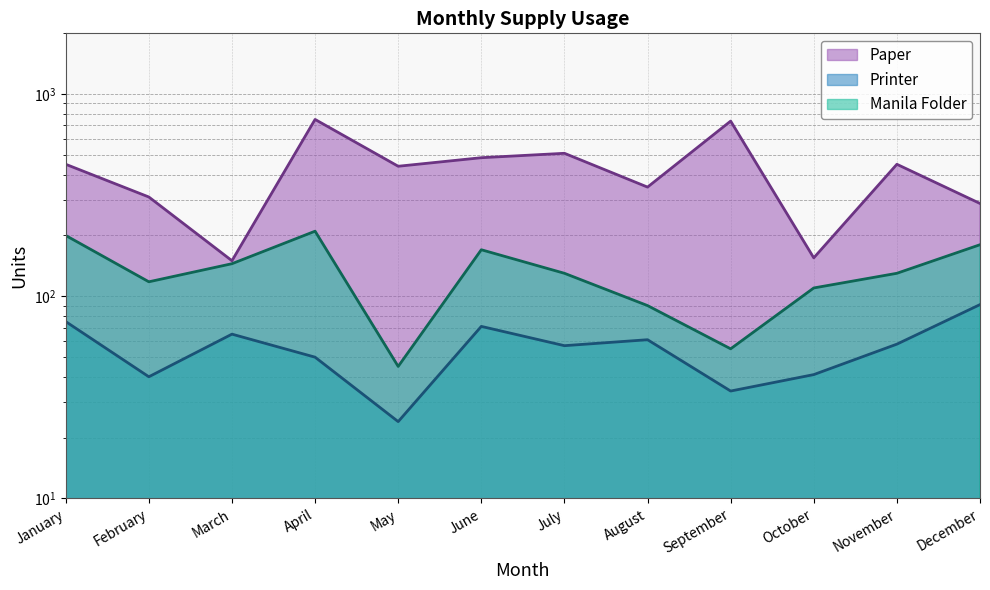

True or false: Manila Folder and Printer intersect in this chart.

False